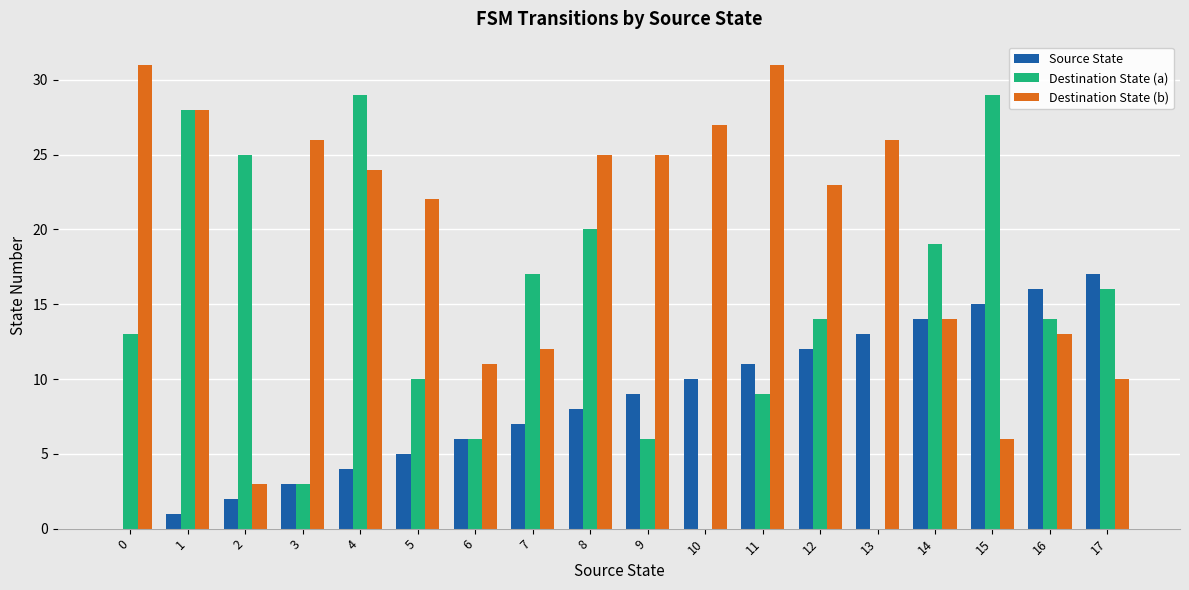

How many distinct data groups are displayed?

3